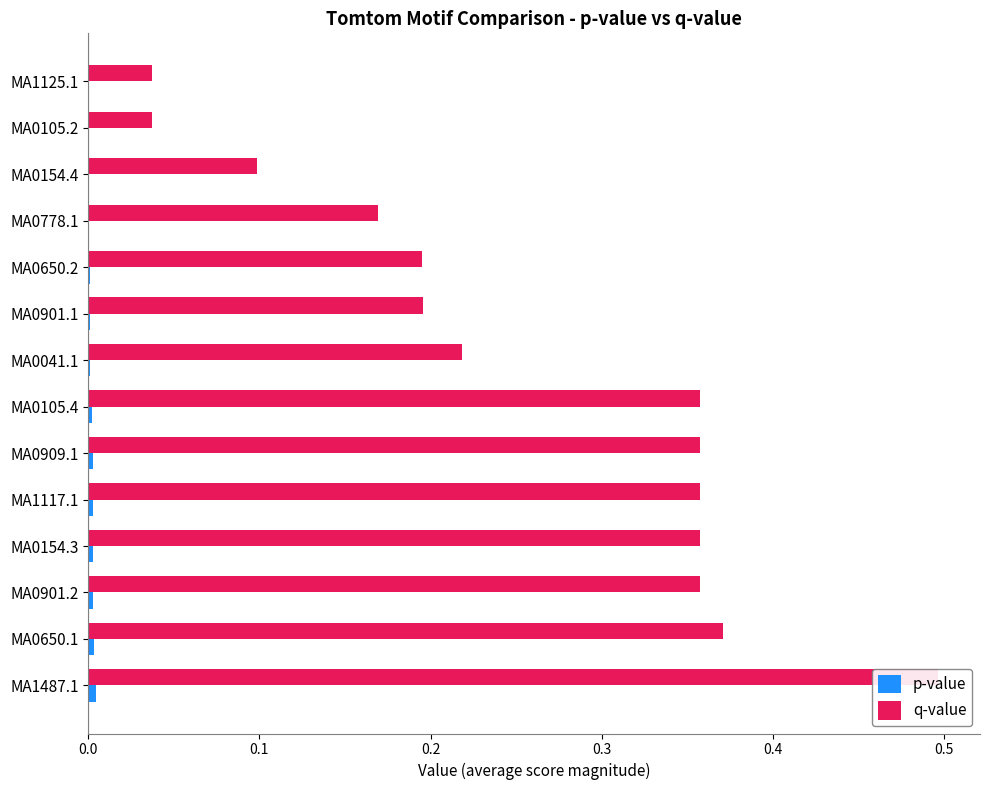

Rank the series at MA0901.2 from highest to lowest value.

q-value, p-value